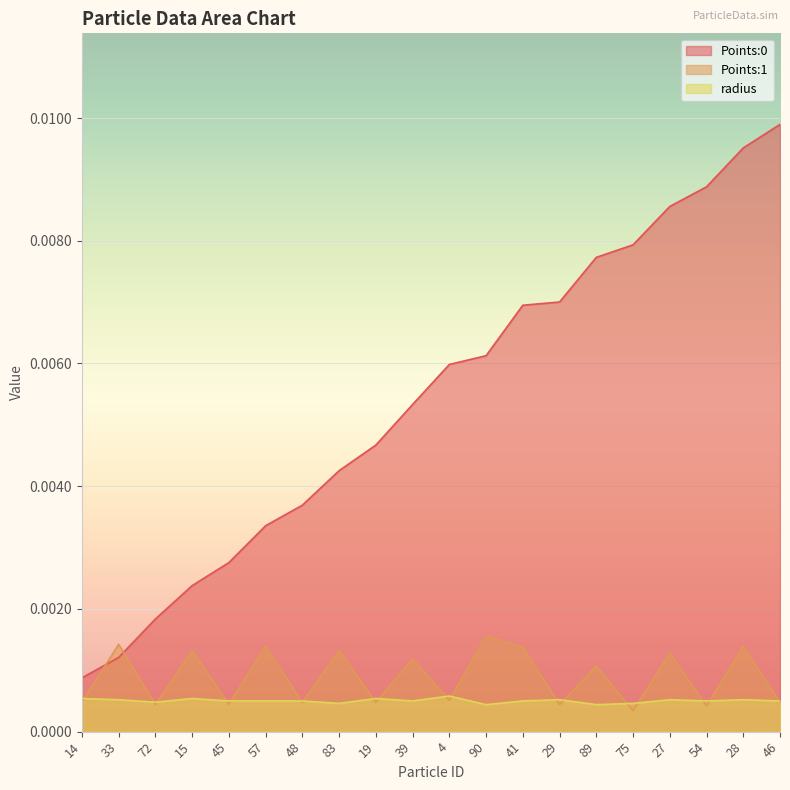

Does the chart display data point markers on the line(s)?

No